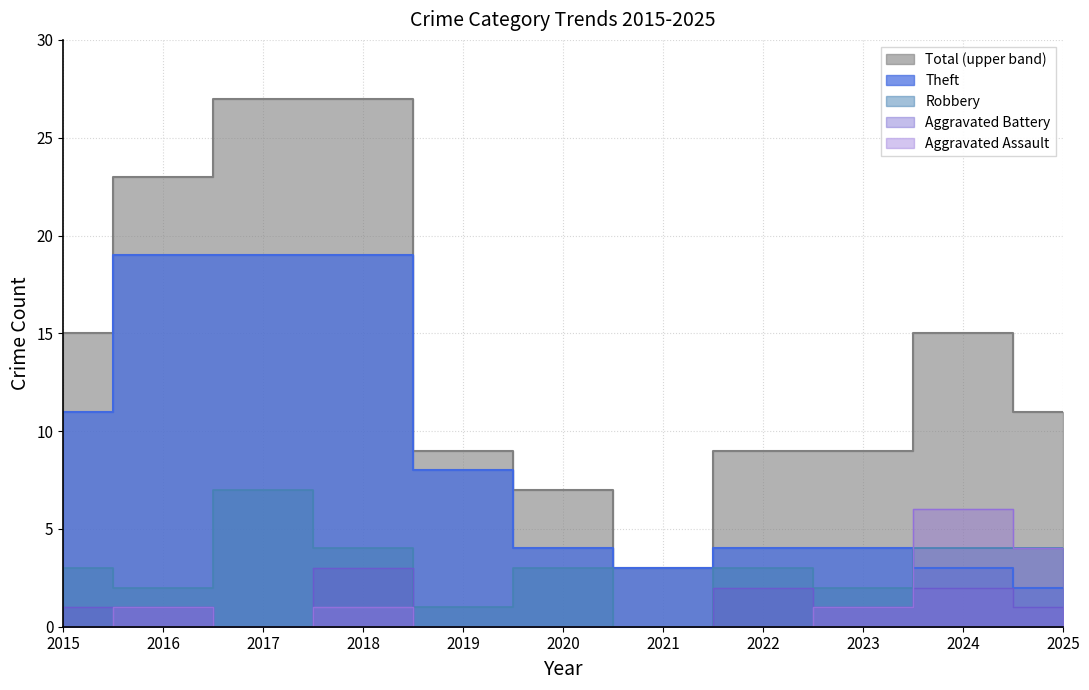

How many interior local peaks does the Aggravated Battery series have?

3